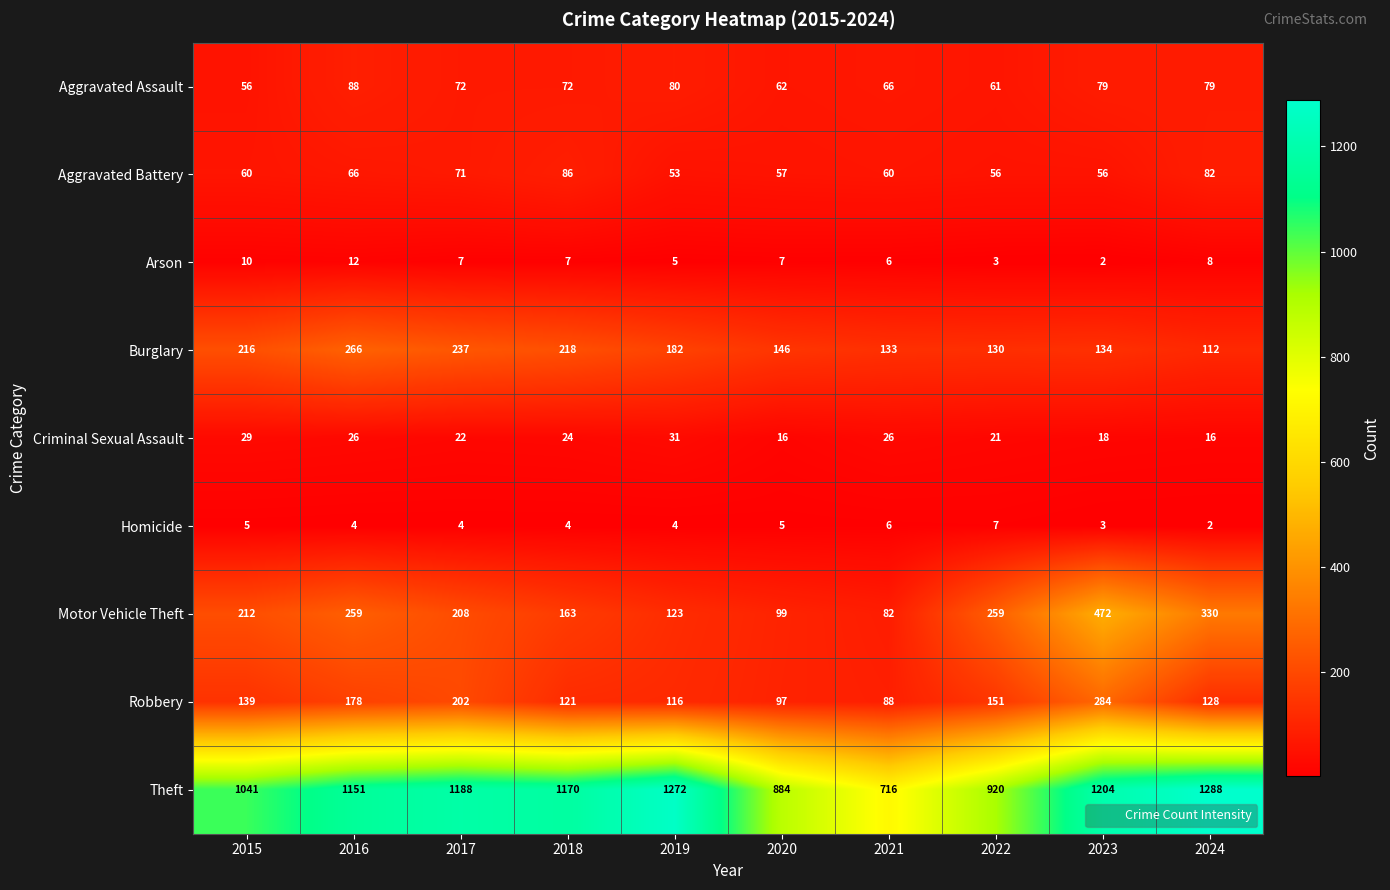

At how many categories does at least one series exceed 446?

10